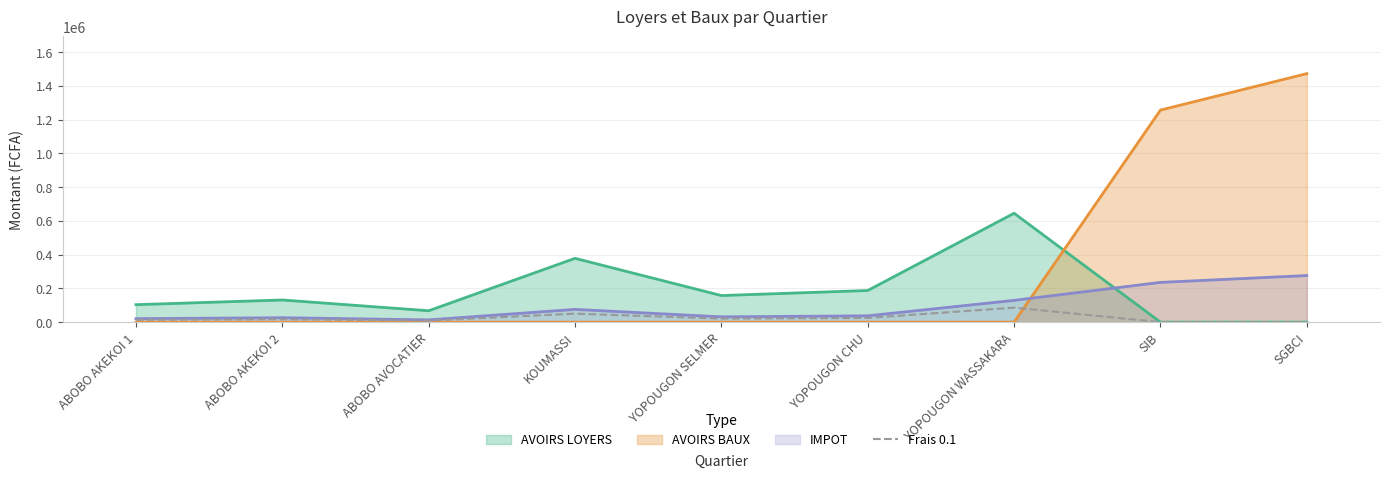

What is the maximum value shown in the chart?

1472000